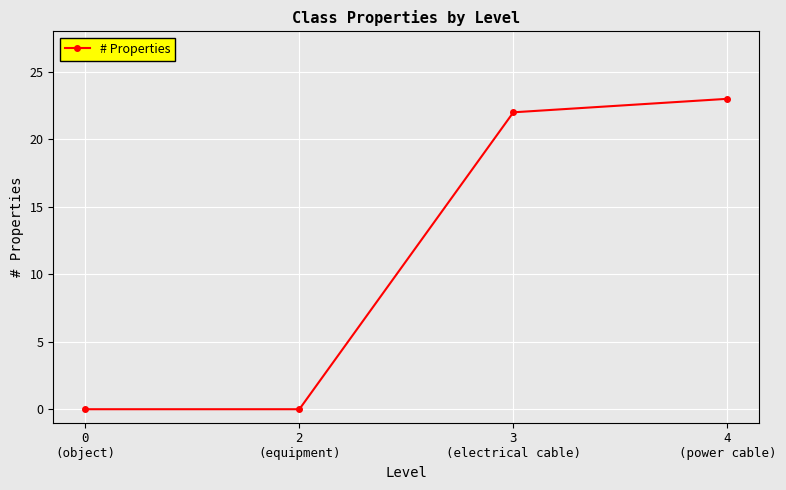

What is the sum of all values?

45